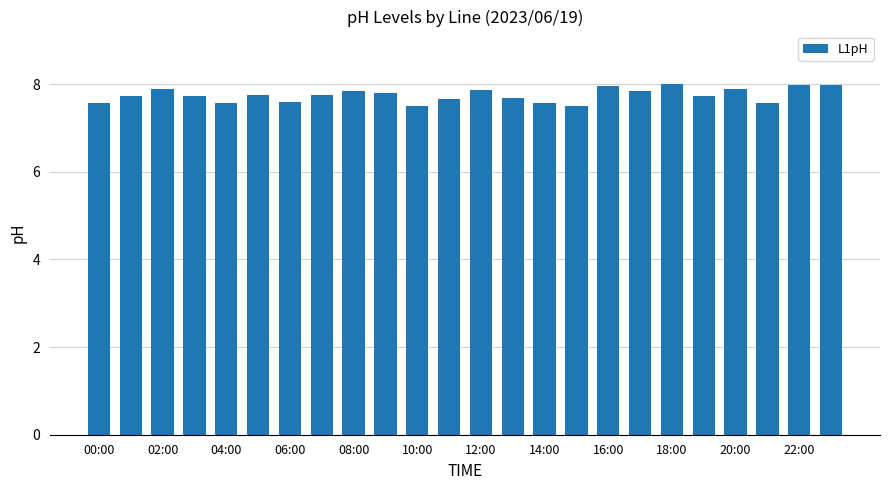

What is the value of the 24th bar from the left?

8.0